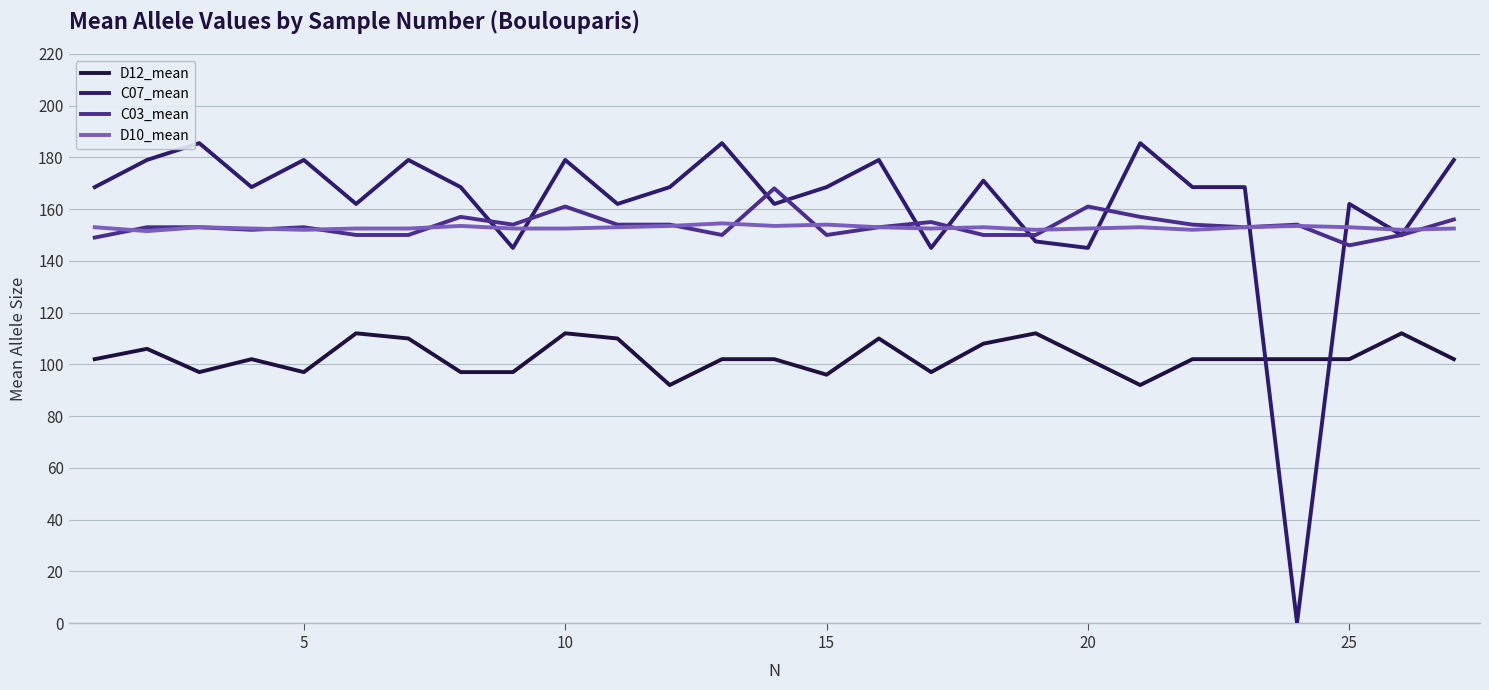

True or false: C07_mean has more than 2 interior local peaks.

True